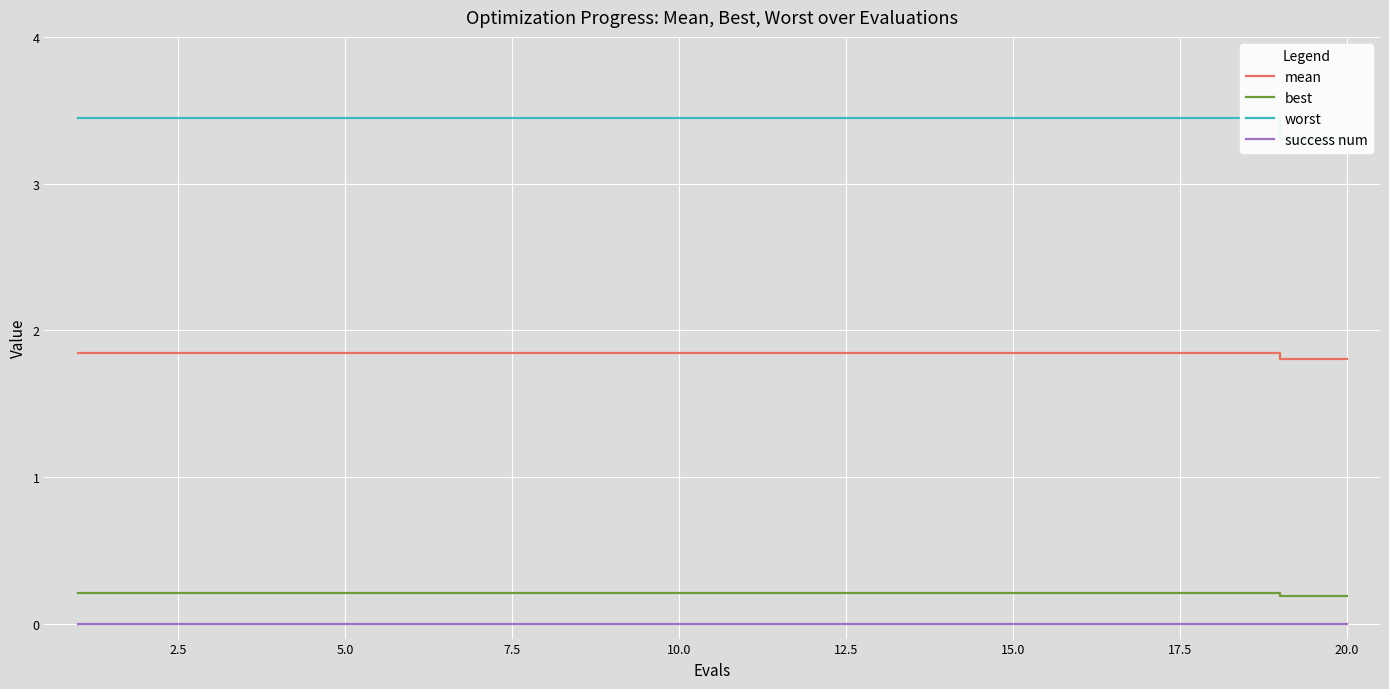

Reading left to right, transcribe all the data shown in this chart.

mean: 1.8	1.8	1.8	1.8	1.8	1.8	1.8	1.8	1.8	1.8	1.8	1.8	1.8	1.8	1.8	1.8	1.8	1.8	1.8	1.8
best: 0.2	0.2	0.2	0.2	0.2	0.2	0.2	0.2	0.2	0.2	0.2	0.2	0.2	0.2	0.2	0.2	0.2	0.2	0.2	0.2
worst: 3.4	3.4	3.4	3.4	3.4	3.4	3.4	3.4	3.4	3.4	3.4	3.4	3.4	3.4	3.4	3.4	3.4	3.4	3.3	3.3
success num: 0.0	0.0	0.0	0.0	0.0	0.0	0.0	0.0	0.0	0.0	0.0	0.0	0.0	0.0	0.0	0.0	0.0	0.0	0.0	0.0